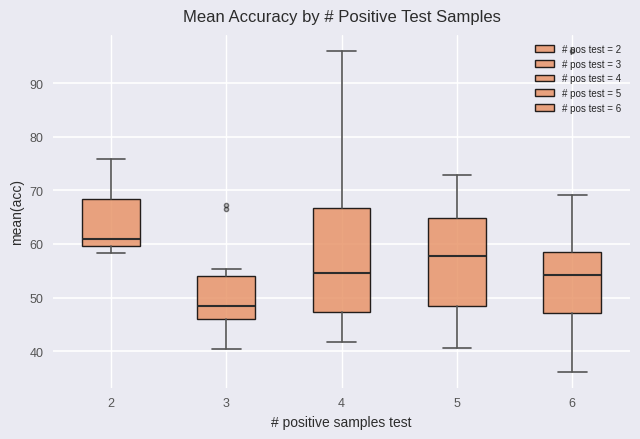

Where does the lower whisker of the box at x = 3 end on the y-axis? The values are not printed on the chart, so give them approximately, as read against the axis.

40